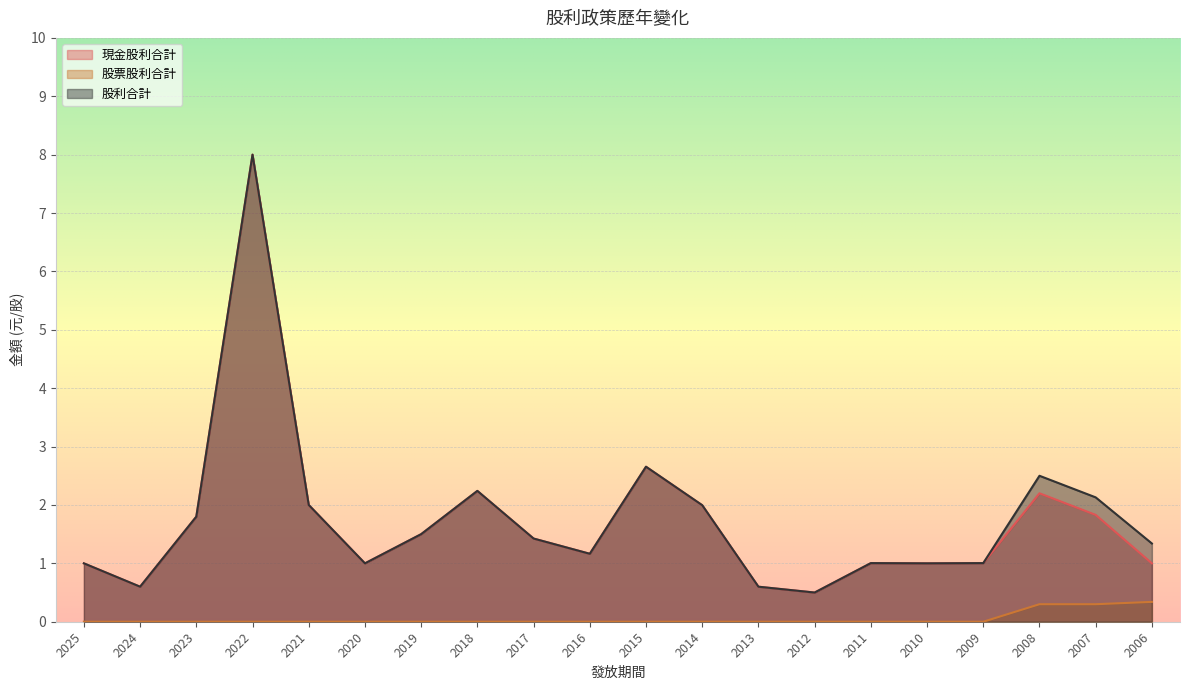

True or false: 股利合計 has more than 0 points higher than both neighbors.

True